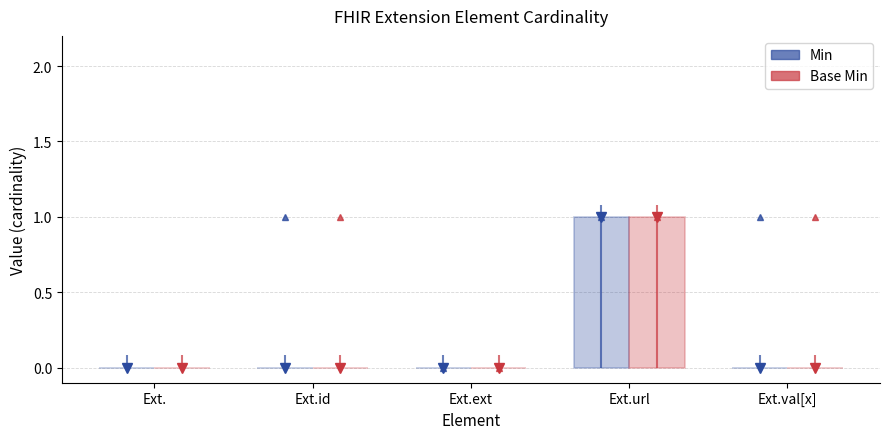

Is it true that Min equals 1 at Ext.?

False